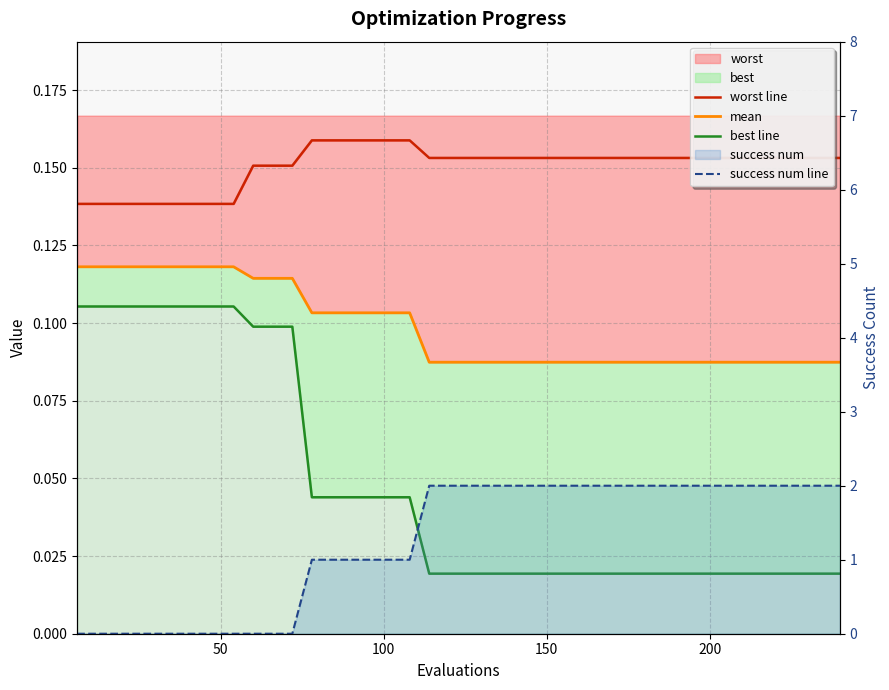

Reading left to right, list all the values displayed in this chart.

worst line: 0.1	0.1	0.1	0.1	0.1	0.1	0.1	0.1	0.1	0.2	0.2	0.2	0.2	0.2	0.2	0.2	0.2	0.2	0.2	0.2	0.2	0.2	0.2	0.2	0.2	0.2	0.2	0.2	0.2	0.2	0.2	0.2	0.2	0.2	0.2	0.2	0.2	0.2	0.2	0.2
mean: 0.1	0.1	0.1	0.1	0.1	0.1	0.1	0.1	0.1	0.1	0.1	0.1	0.1	0.1	0.1	0.1	0.1	0.1	0.1	0.1	0.1	0.1	0.1	0.1	0.1	0.1	0.1	0.1	0.1	0.1	0.1	0.1	0.1	0.1	0.1	0.1	0.1	0.1	0.1	0.1
best line: 0.1	0.1	0.1	0.1	0.1	0.1	0.1	0.1	0.1	0.1	0.1	0.1	0.0	0.0	0.0	0.0	0.0	0.0	0.0	0.0	0.0	0.0	0.0	0.0	0.0	0.0	0.0	0.0	0.0	0.0	0.0	0.0	0.0	0.0	0.0	0.0	0.0	0.0	0.0	0.0
success num line: 0.0	0.0	0.0	0.0	0.0	0.0	0.0	0.0	0.0	0.0	0.0	0.0	1.0	1.0	1.0	1.0	1.0	1.0	2.0	2.0	2.0	2.0	2.0	2.0	2.0	2.0	2.0	2.0	2.0	2.0	2.0	2.0	2.0	2.0	2.0	2.0	2.0	2.0	2.0	2.0